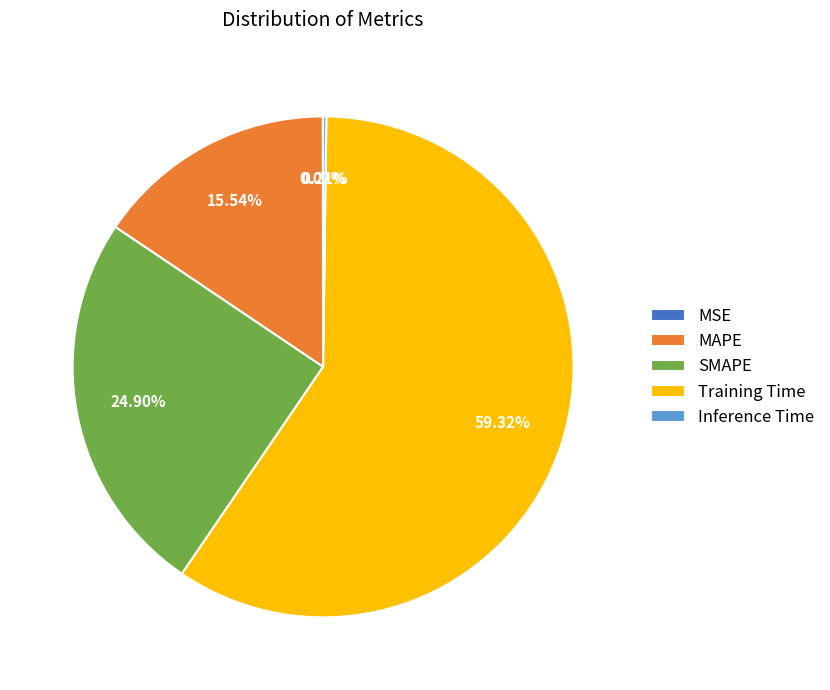

Is the sum of SMAPE and MAPE greater than half?

No